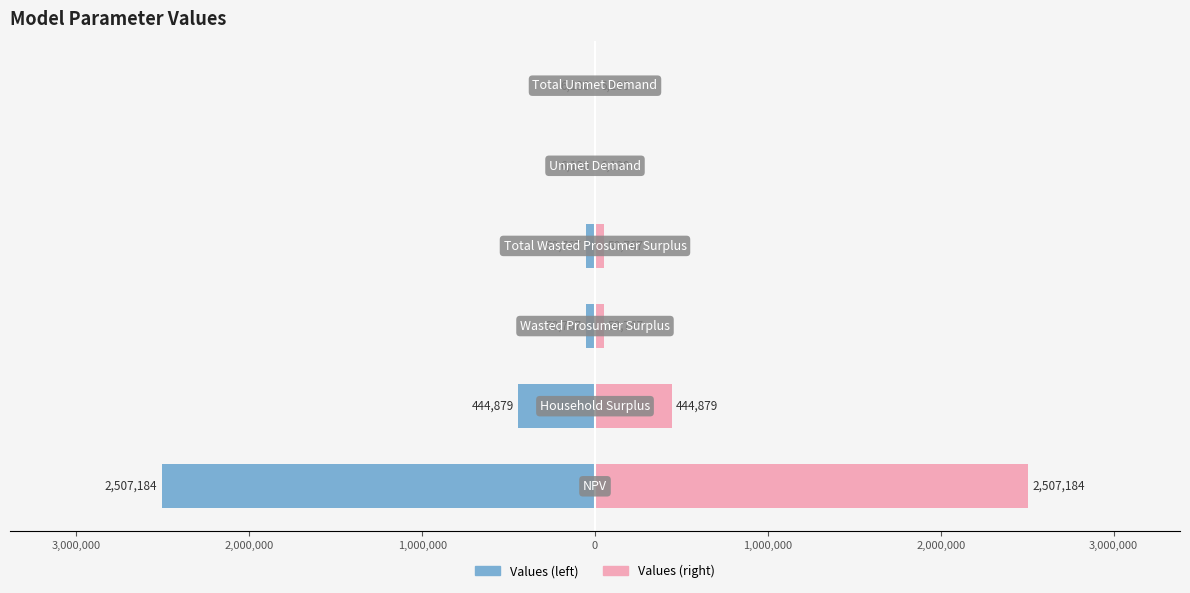

How many bars are there in each group?

2